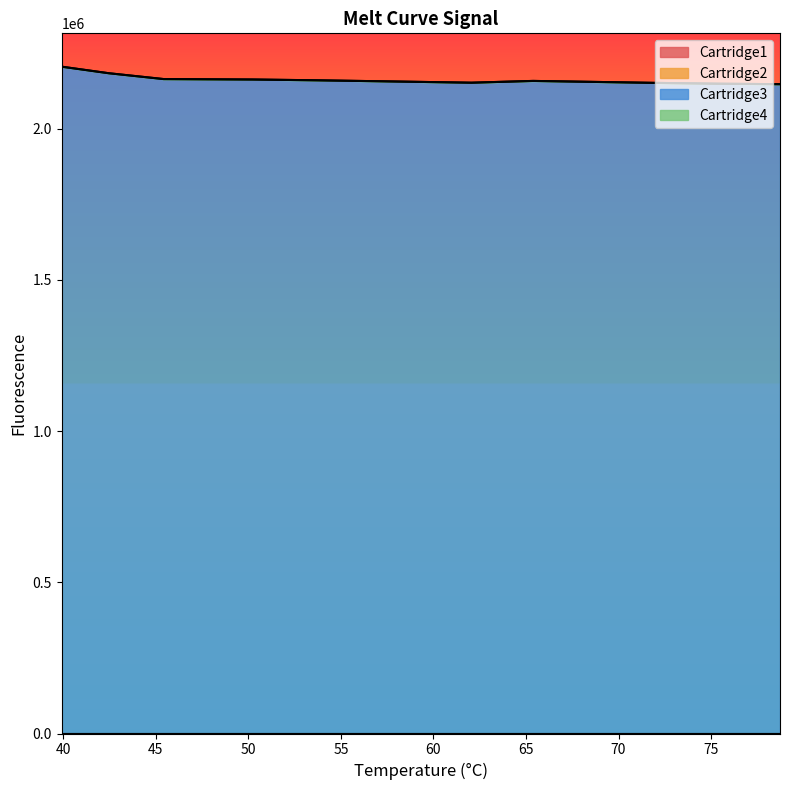

At which label is Cartridge2 closest to 0?

39.9160003662109